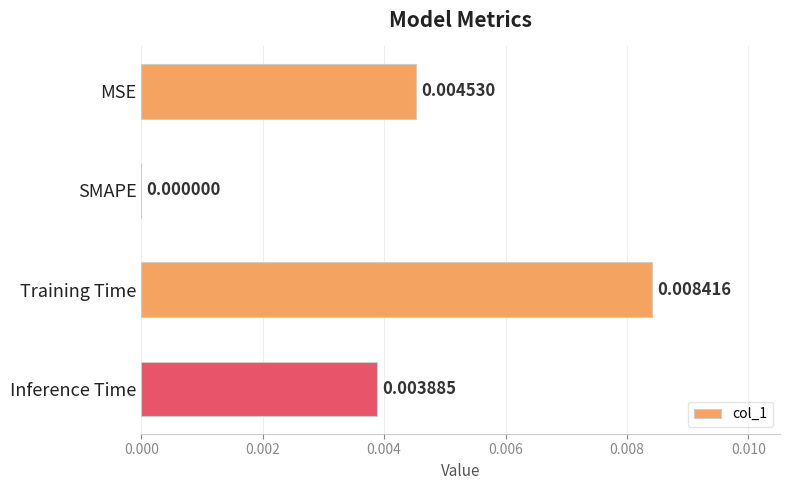

Which has a higher value, Inference Time or SMAPE?

Inference Time